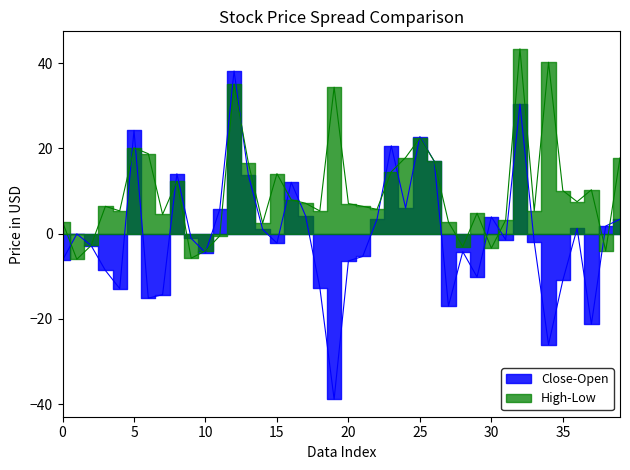

True or false: Low and Close intersect in this chart.

False